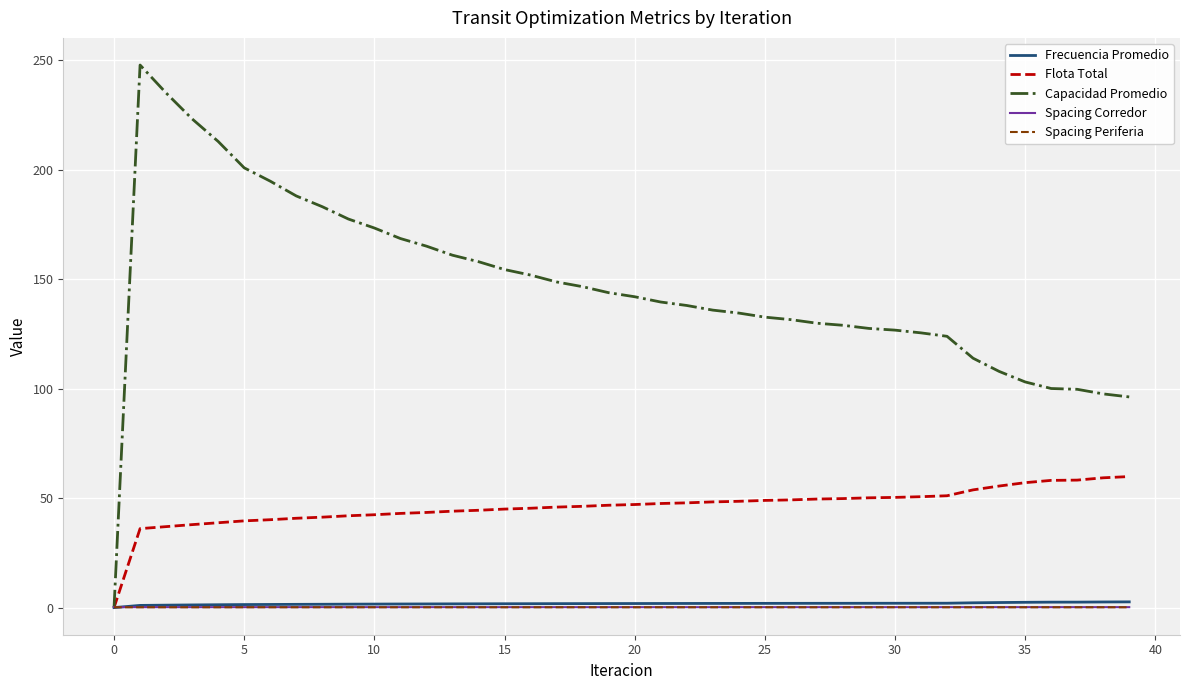

How many times do Flota Total and Spacing Corredor cross each other?

1